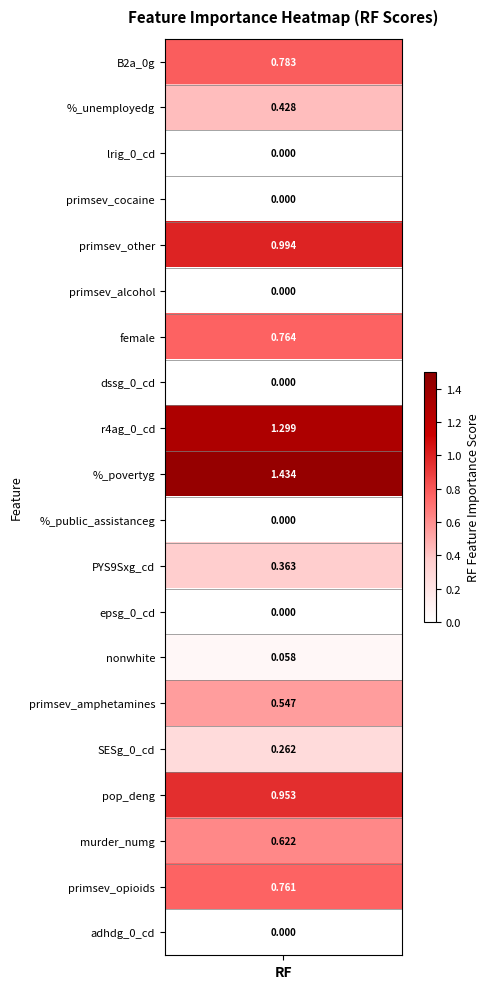

What is the difference between the maximum and minimum values?

1.4